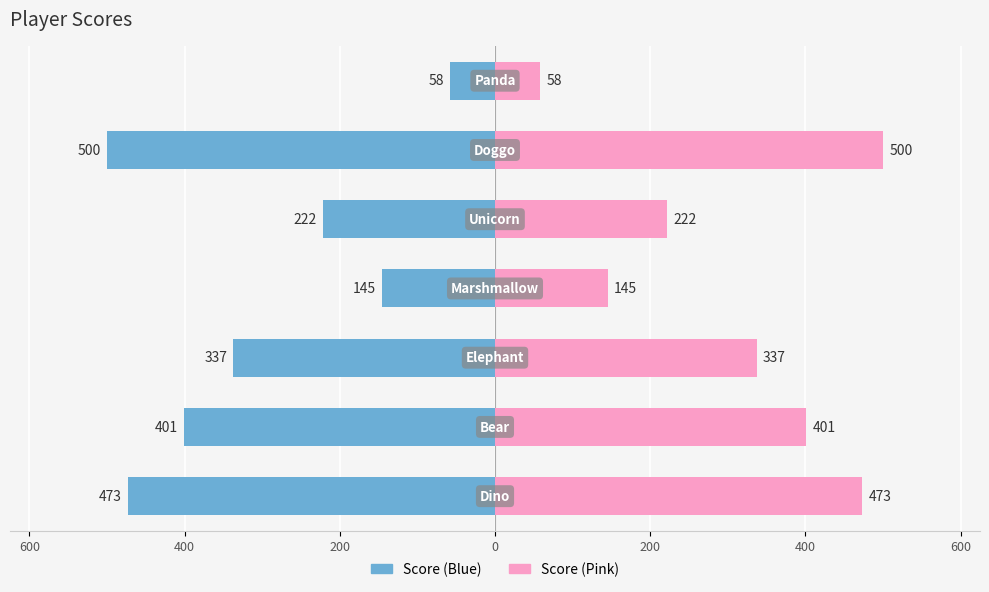

What is the highest value of the Score (Right) series?

500